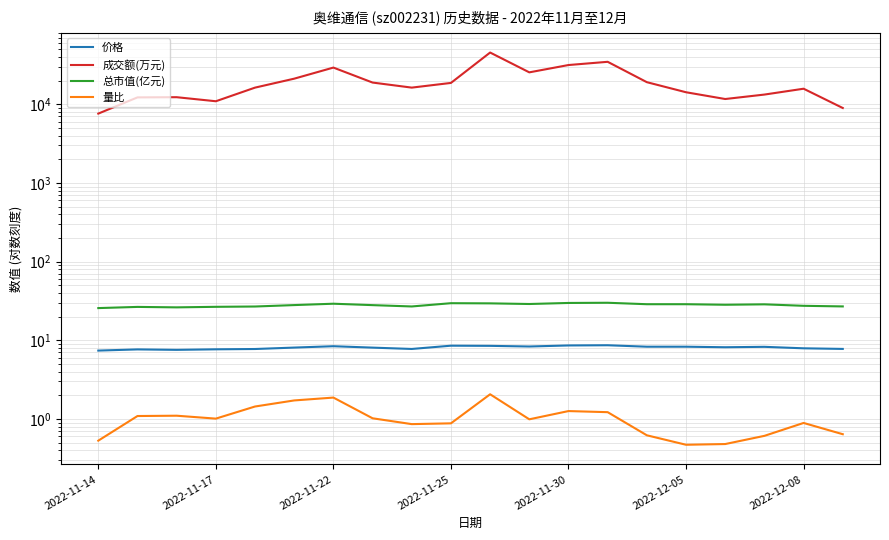

Is it true that 量比 equals 1.0 at 11?

True